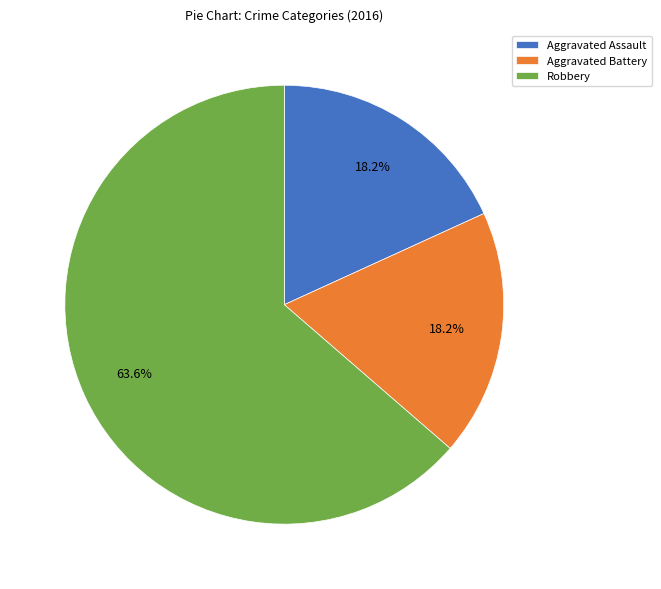

What is the largest slice in the pie chart?

Robbery